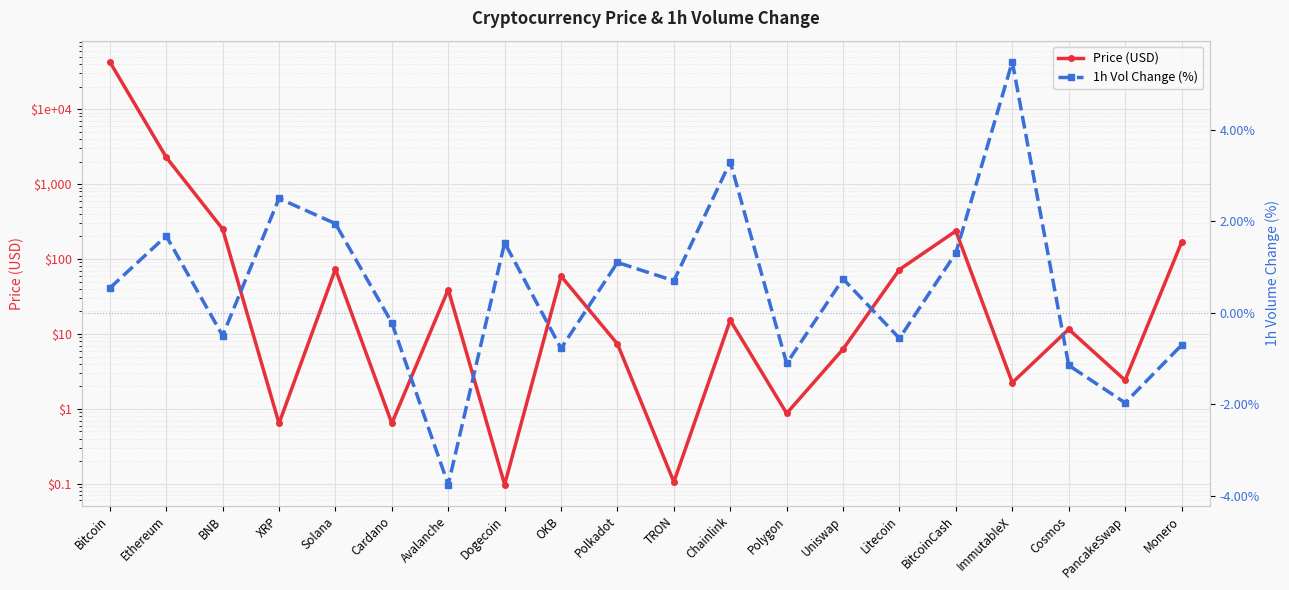

After their last crossing, which series has the higher values: 1h Vol Change (%) or Price (USD)?

Price (USD)